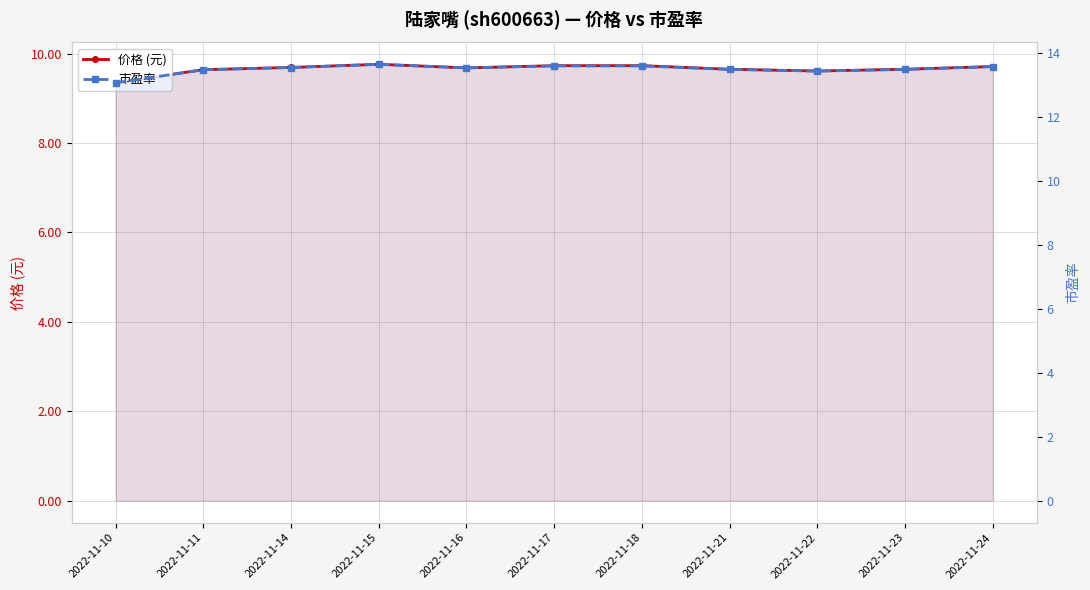

What is the sum of the 价格 (元) values at 2022-11-10 and 2022-11-21?

19.0